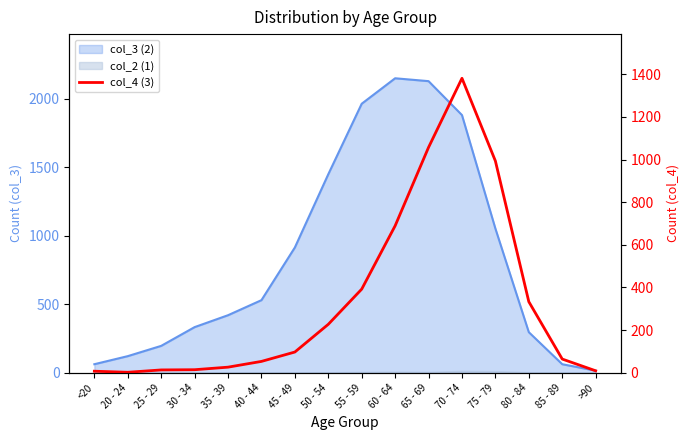

Count the number of values greater than 97.

7